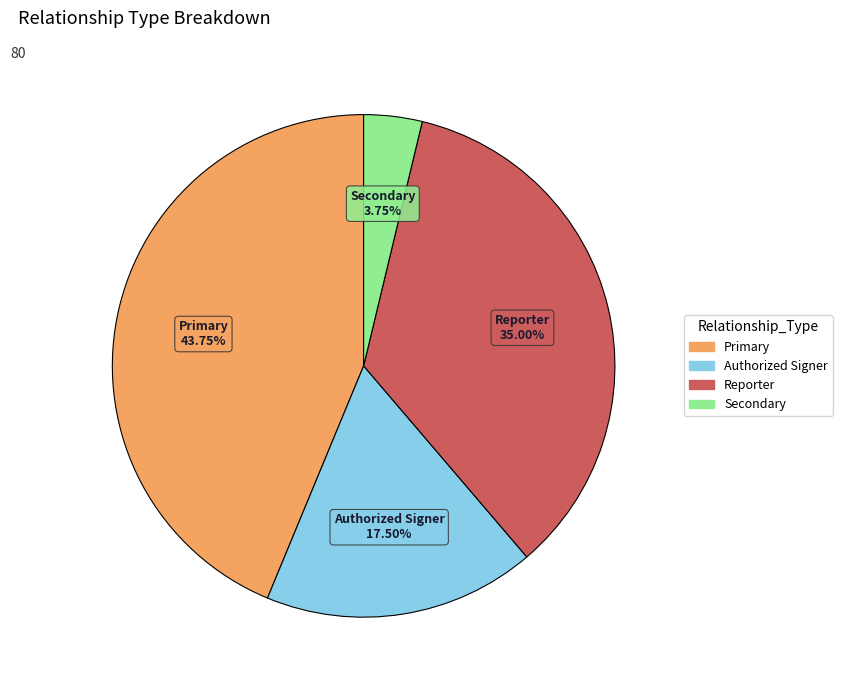

To the nearest percent, what percentage of the pie is Reporter?

35%